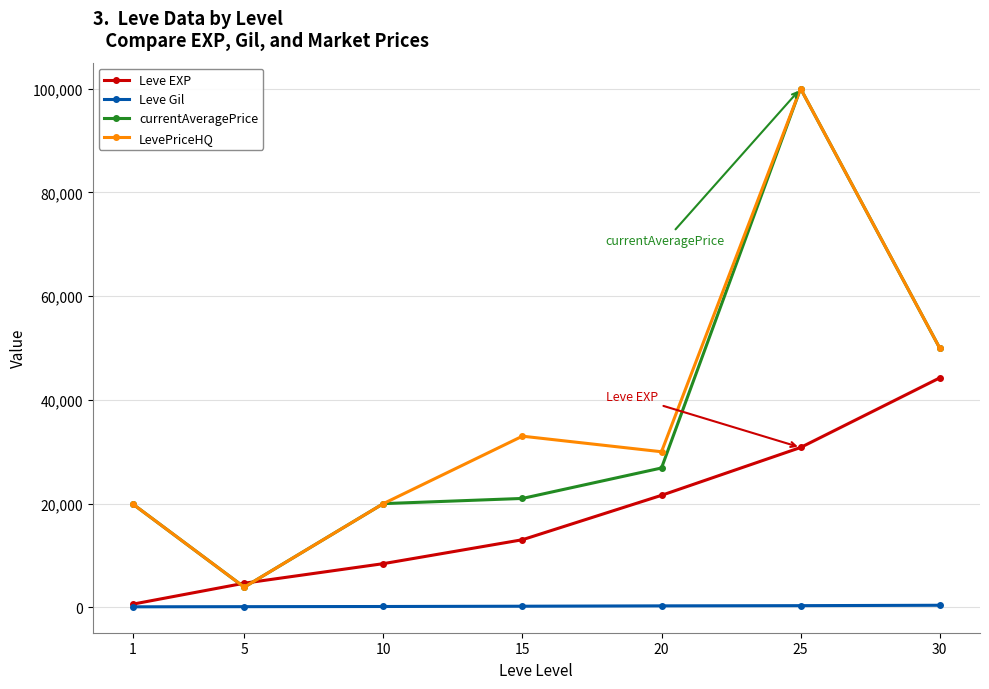

How many lines are shown in the chart?

4